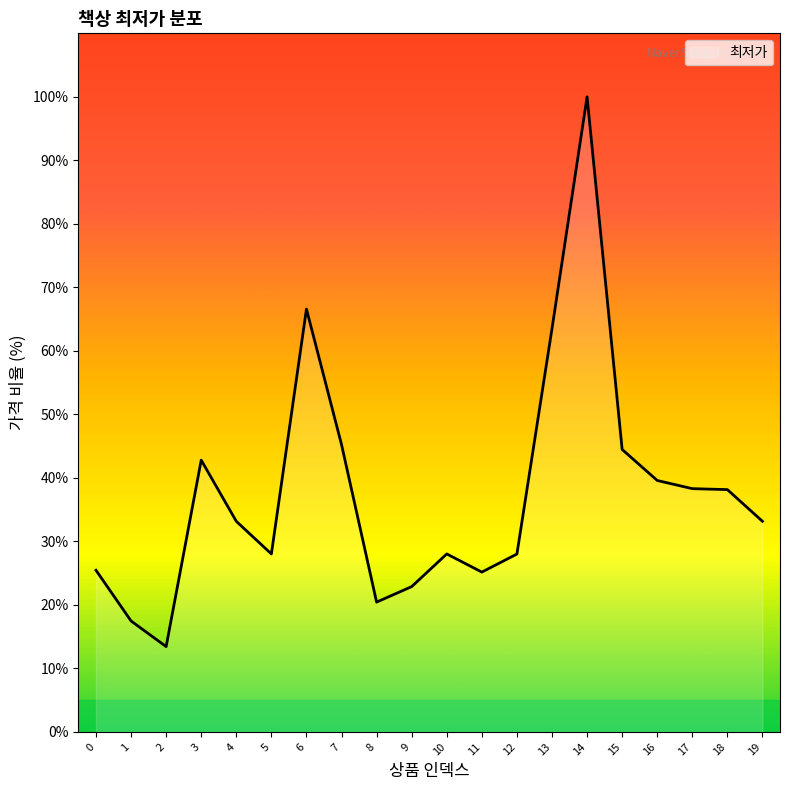

What is the maximum value shown in the chart?

100.0